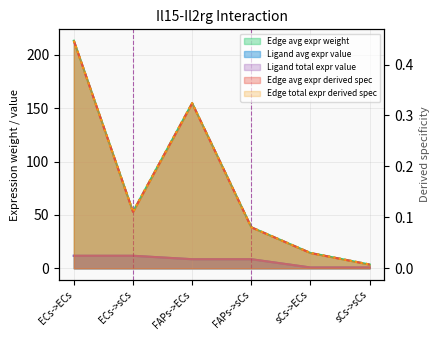

True or false: Edge avg expr derived spec and Ligand avg expr value intersect in this chart.

False